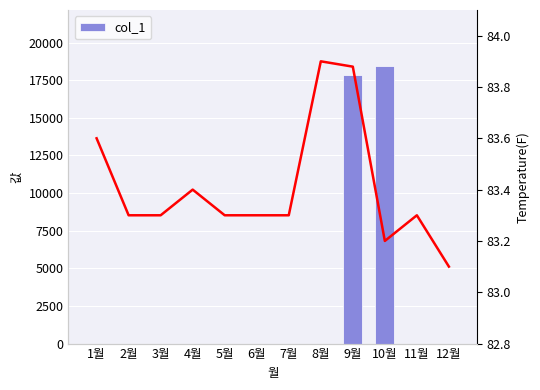

Rank the categories by Temperature value from highest to lowest.

8월, 9월, 1월, 4월, 2월, 3월, 5월, 6월, 7월, 11월, 10월, 12월